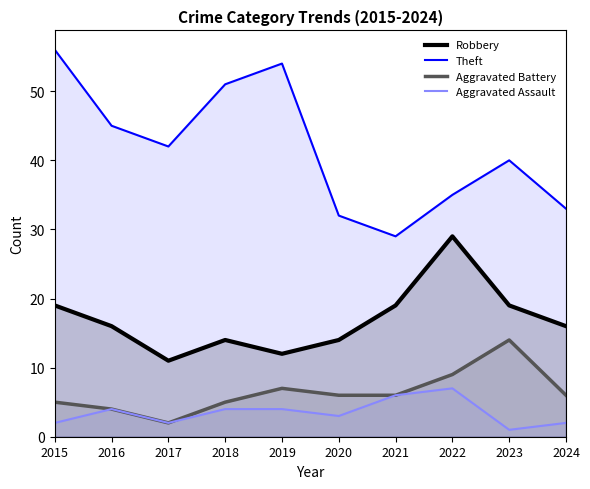

Between 2016 and 2020, which series saw the biggest shift?

Theft